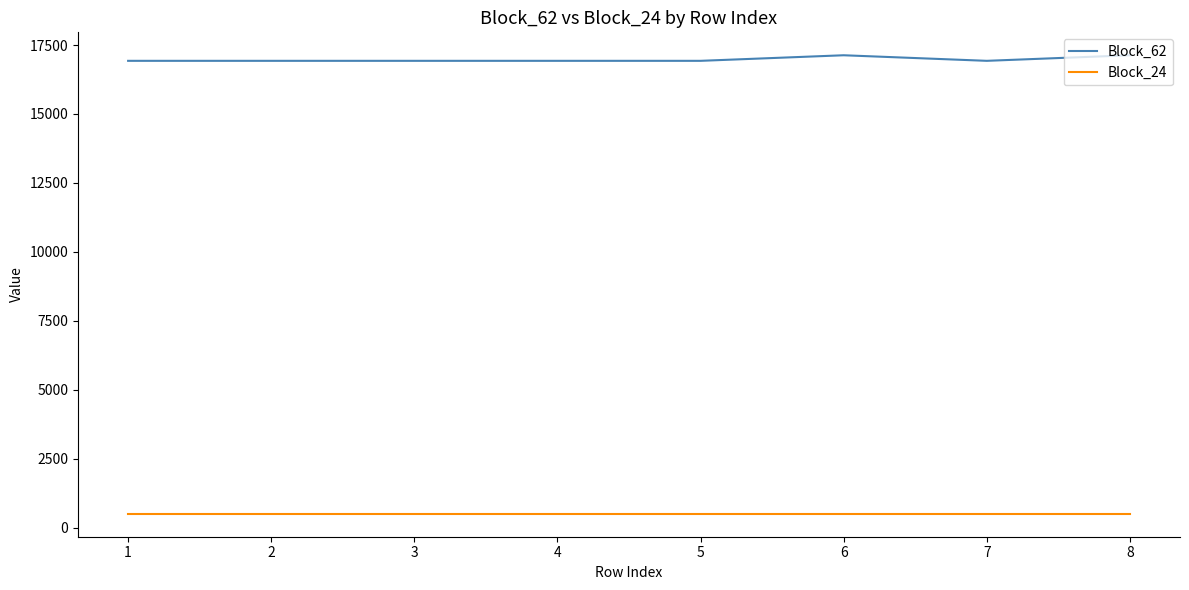

What is the difference between the highest and lowest values at 6?

16629